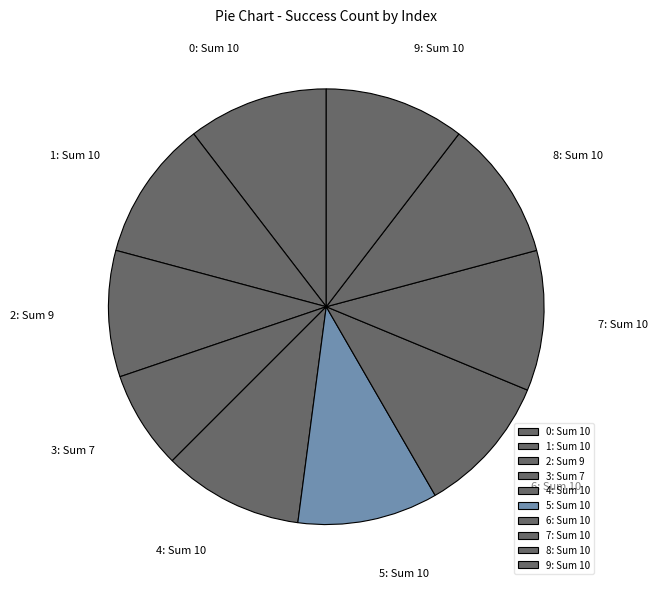

Count the number of slices in the pie.

10